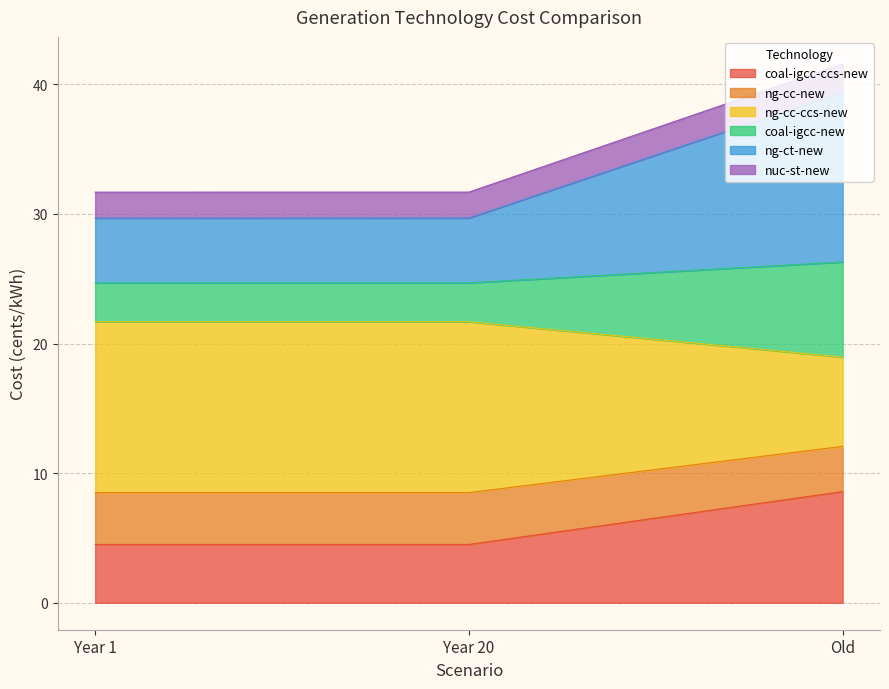

True or false: ng-ct-new has a value of 39.4 at Old.

True